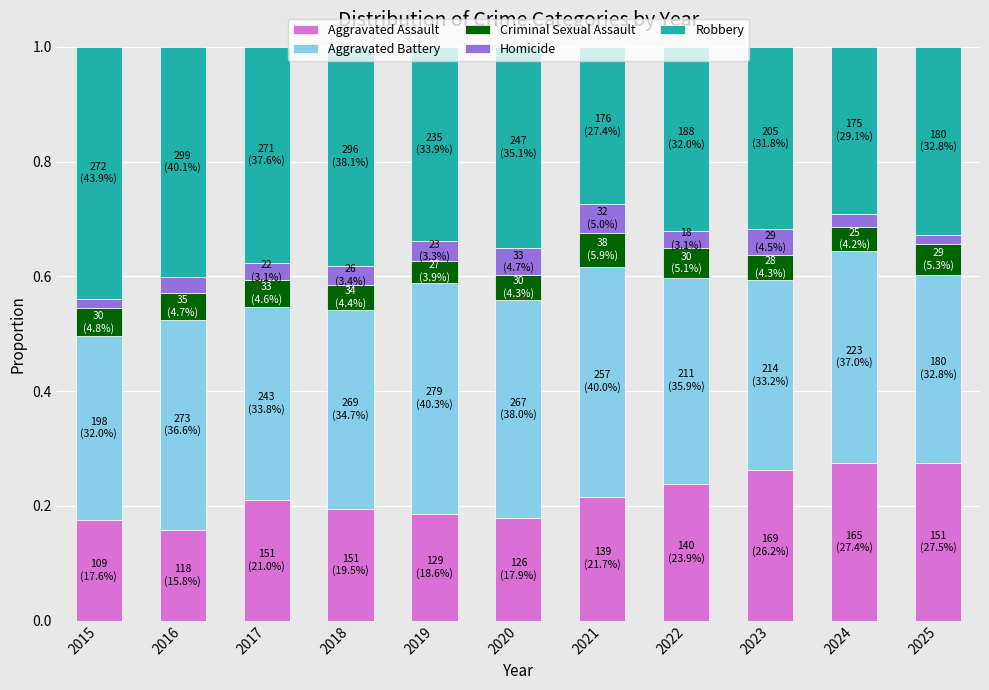

True or false: Aggravated Assault has a value of 0.2 at 2017.

True